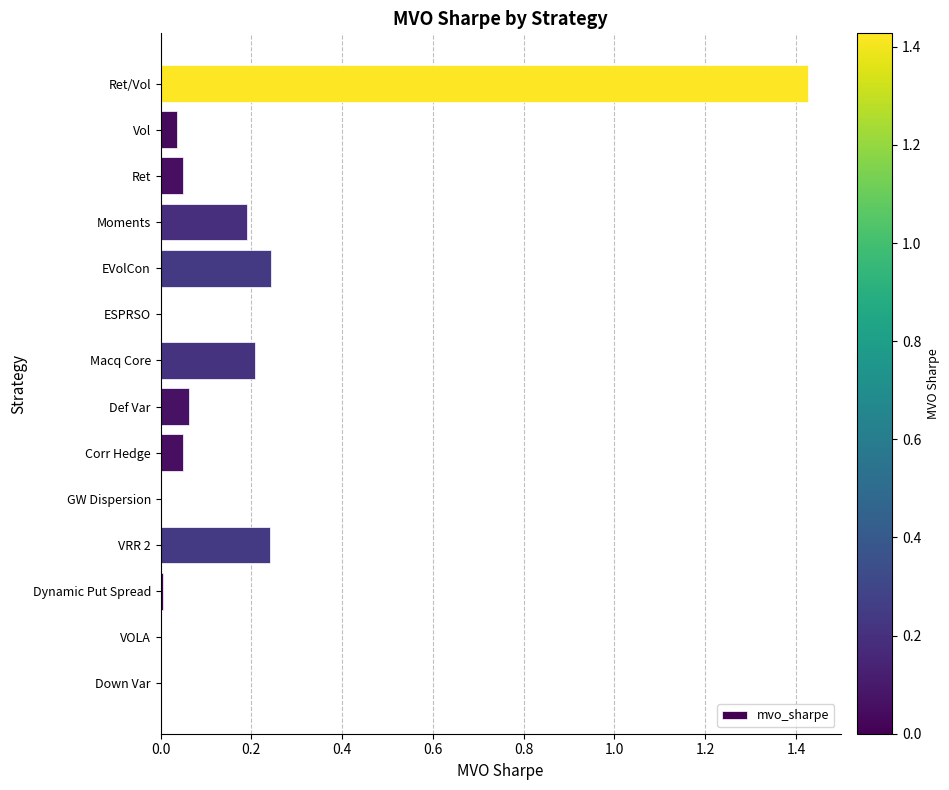

Between VRR 2 and Def Var, which is larger?

VRR 2